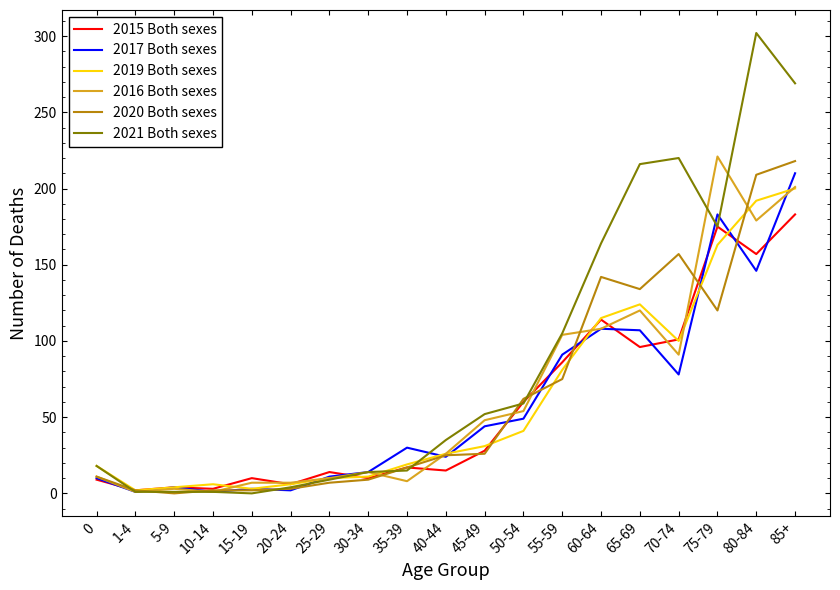

True or false: 2016 Both sexes has a value of 48 at 45-49.

True